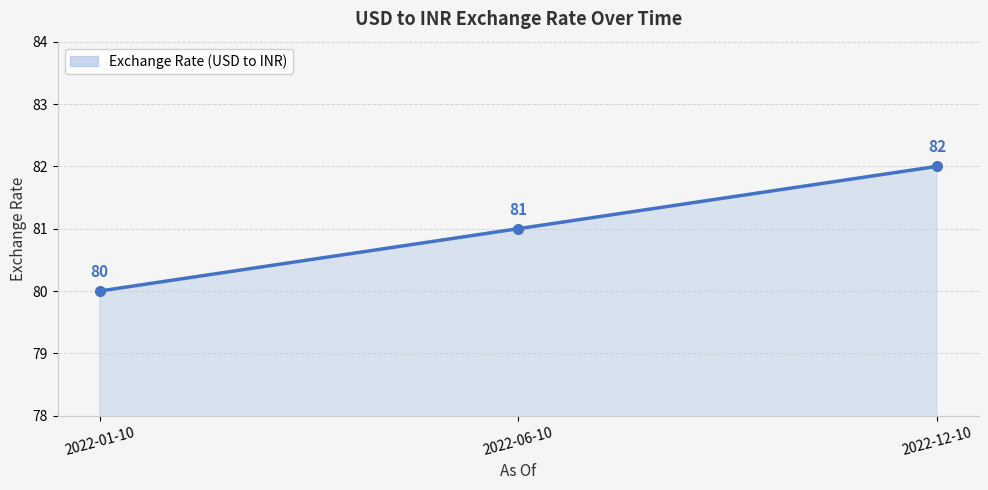

How many values are between 80 and 82?

3